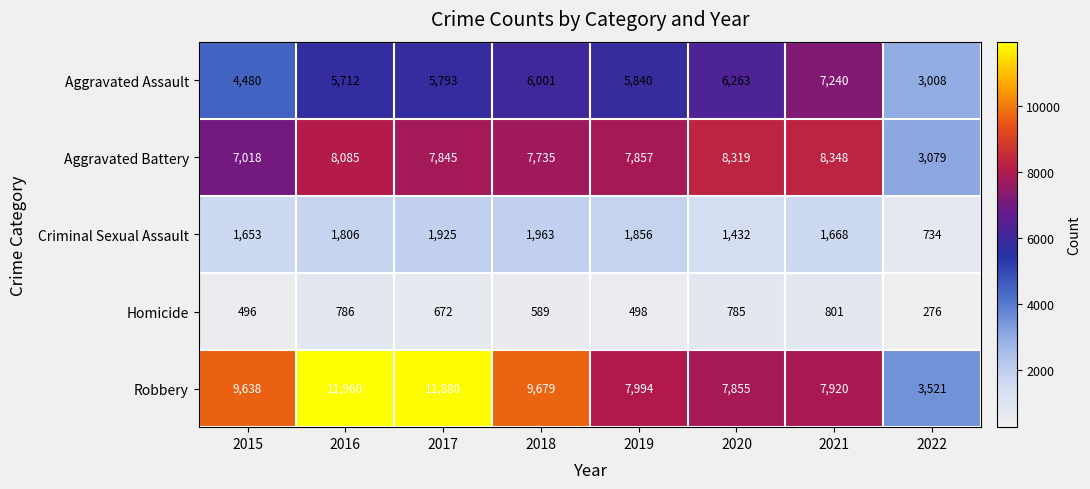

What is the spread (max minus min) of values at 2021?

7547